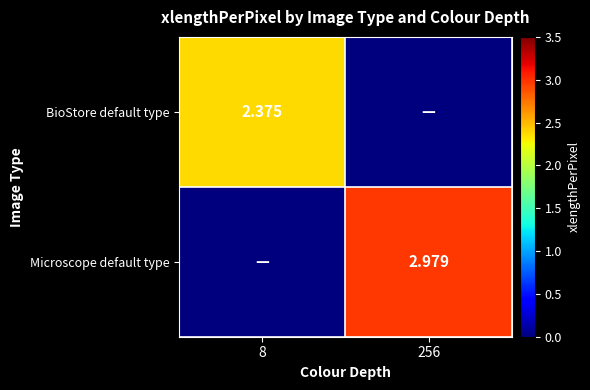

What is the total value across all series at 256?

3.0